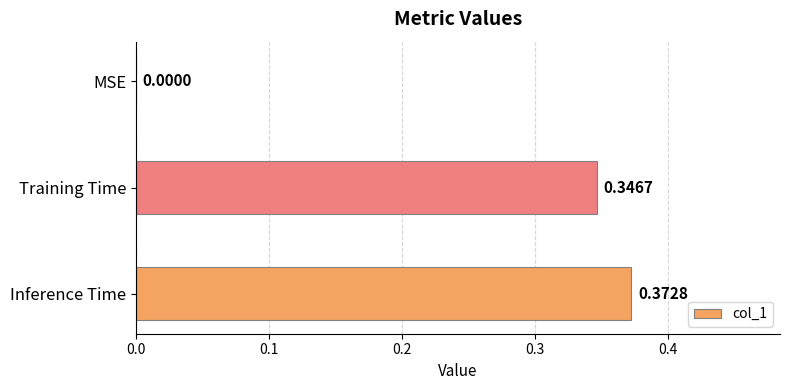

What is the sum of all values?

0.7